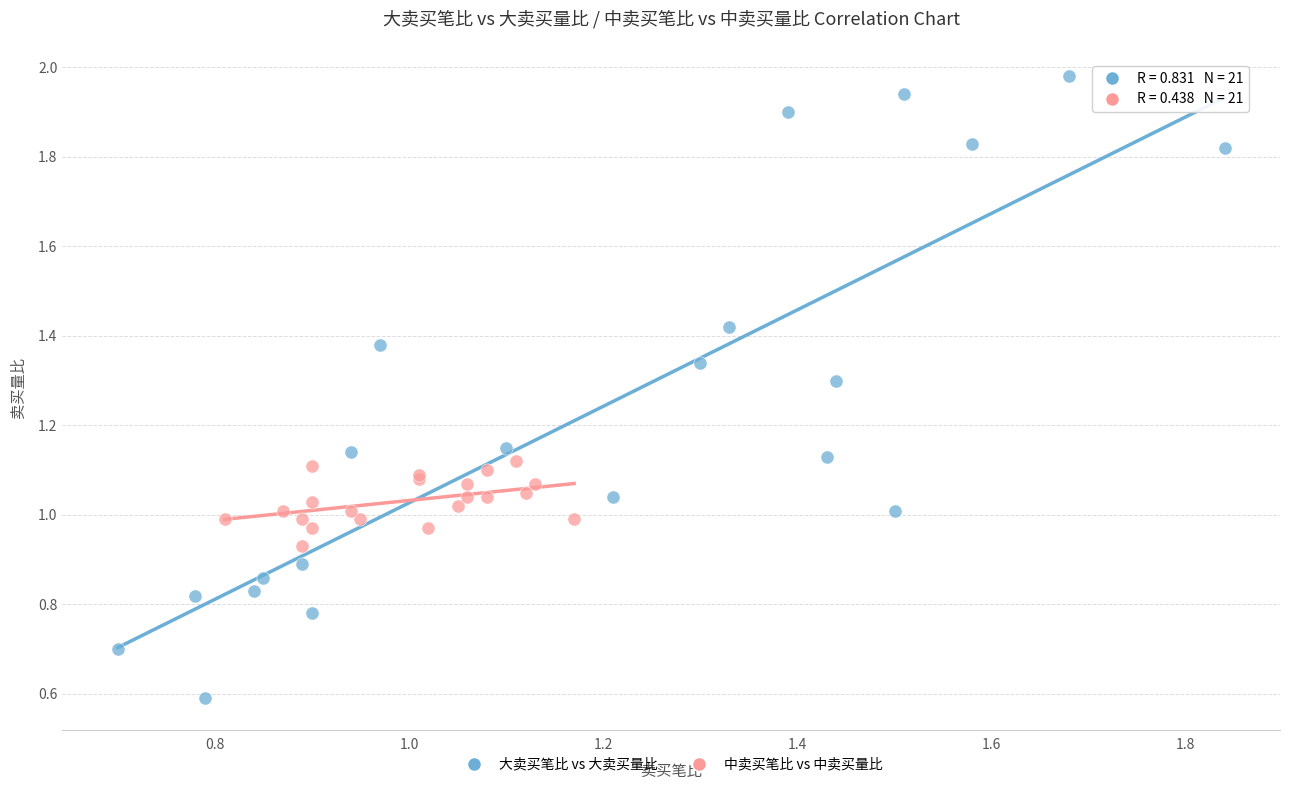

Which series has the largest Y range (max minus min)?

大卖买笔比 vs 大卖买量比